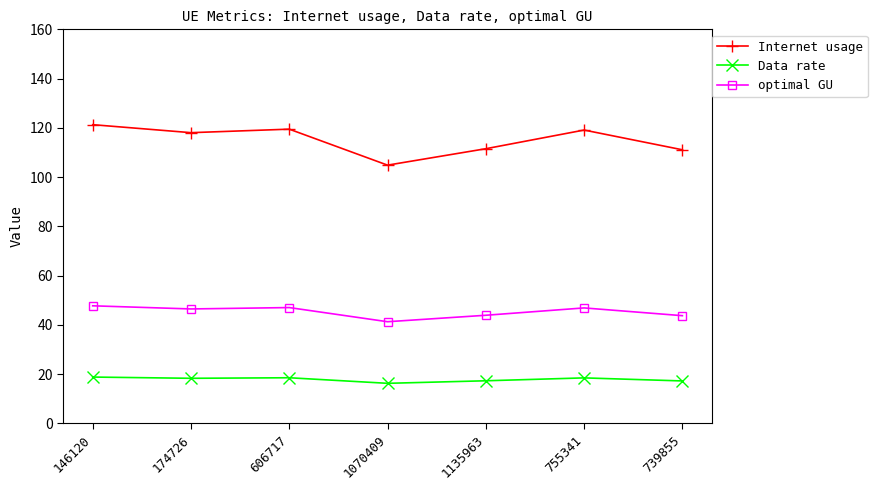

Which series has the largest total across all categories?

Internet usage